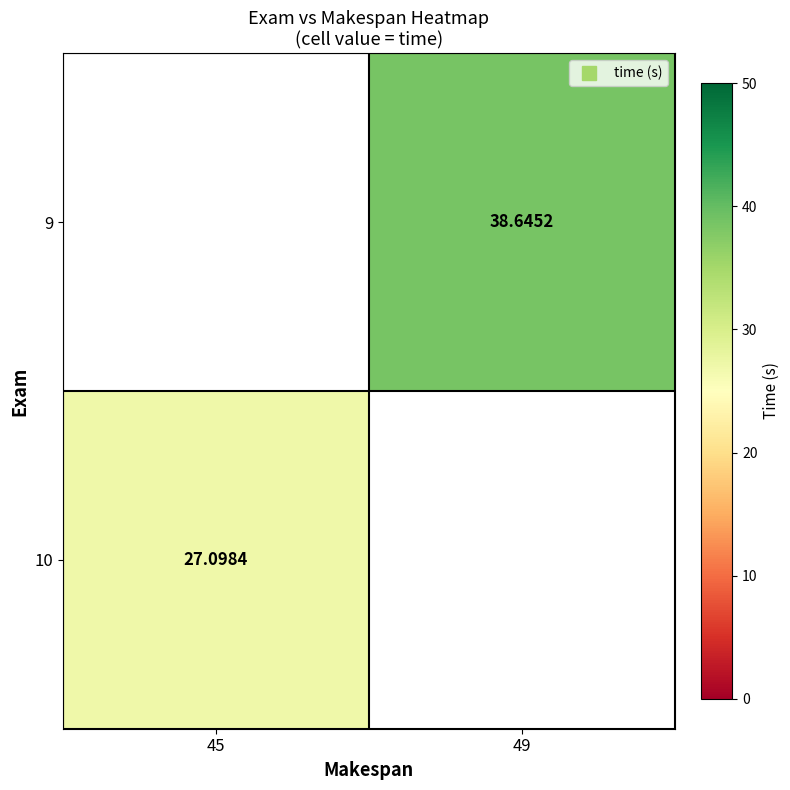

What is the highest value of the 10 series?

27.1